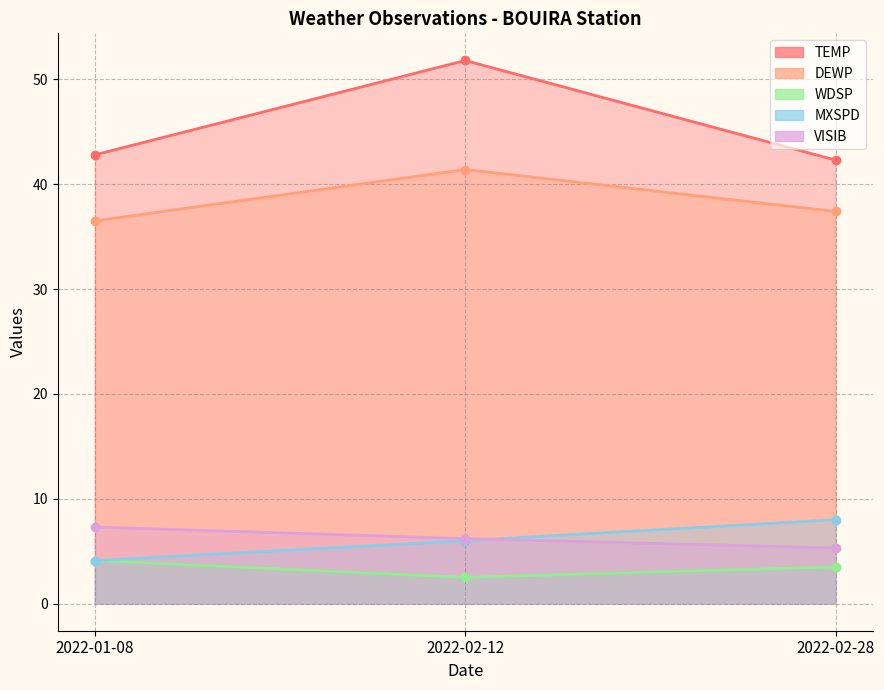

What is the sum of all MXSPD values?

18.1